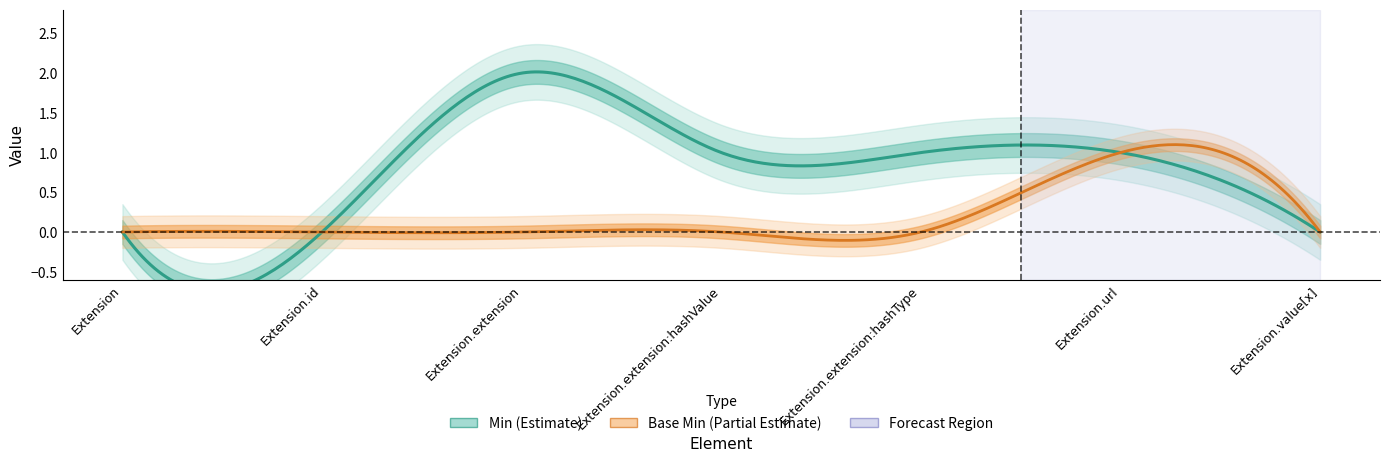

Where does the Min series first go above 1?

Extension.extension